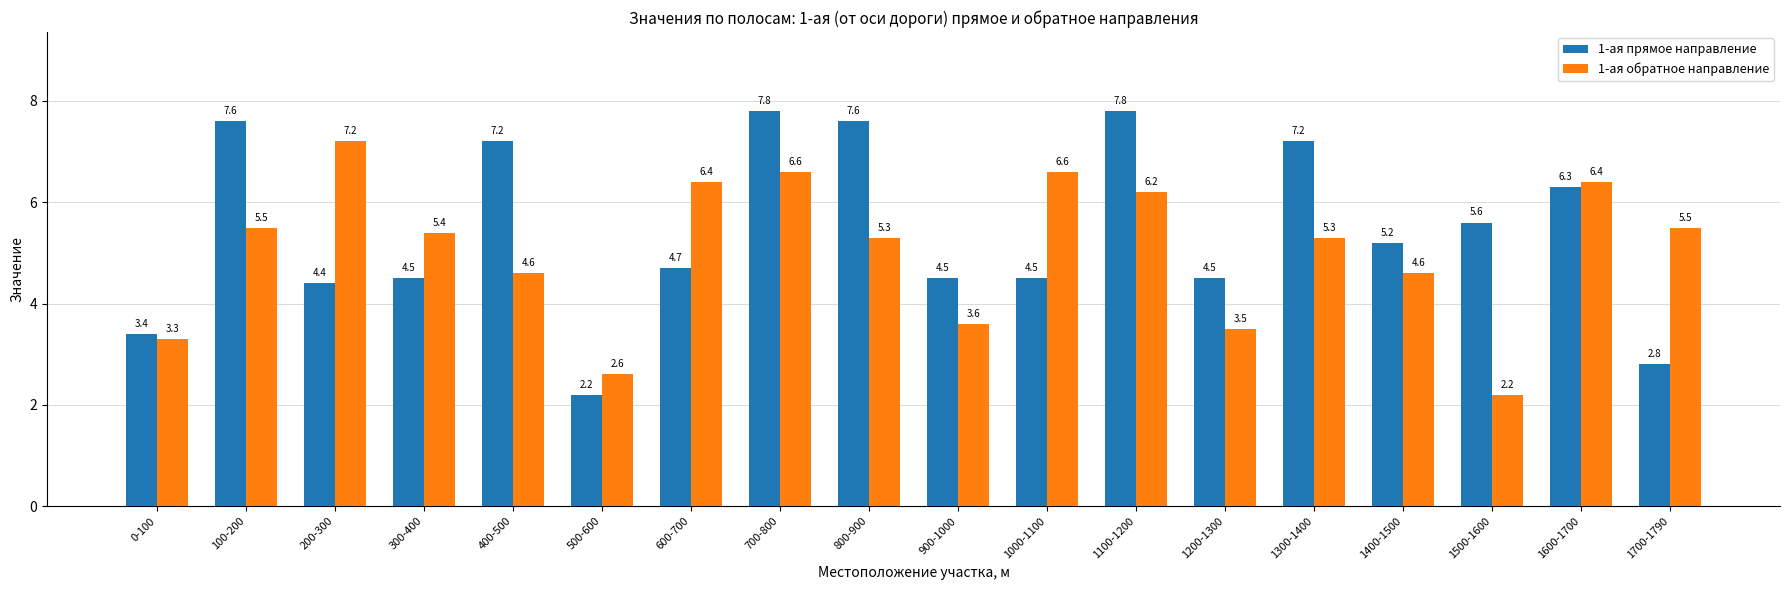

The value of 1-ая обратное направление at 800-900 is 5.3. True or false?

True